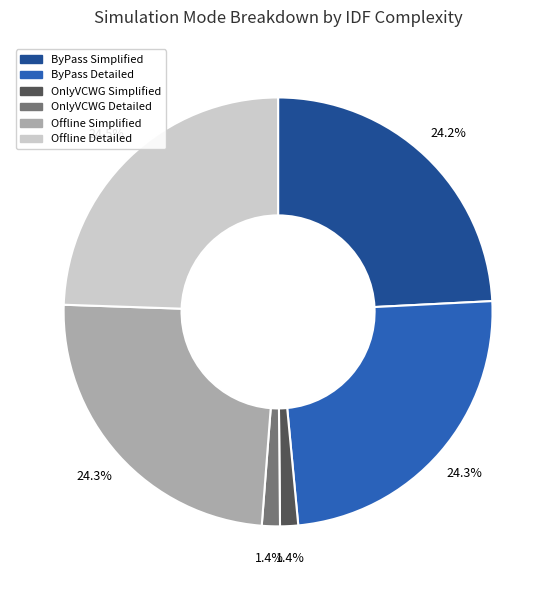

Is there any slice that represents more than half of the pie?

No